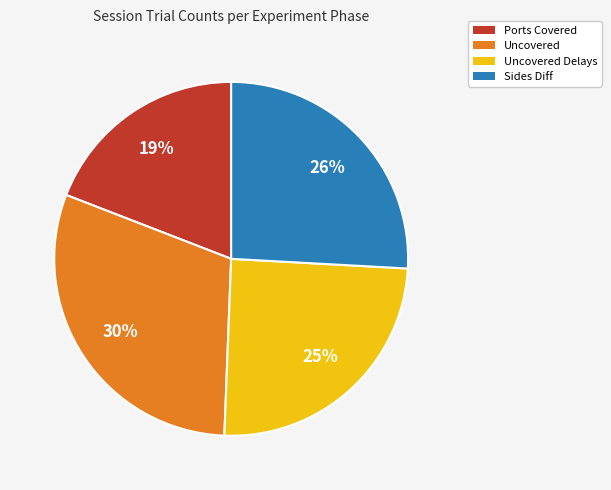

To the nearest percent, what is the average slice percentage?

25%